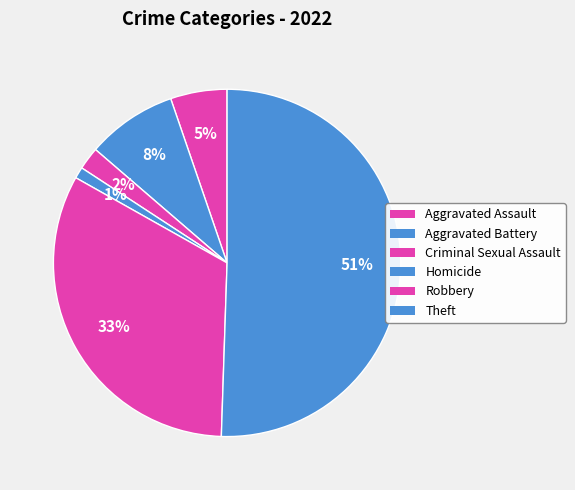

What is the change in value from Aggravated Battery to Criminal Sexual Assault?

-6